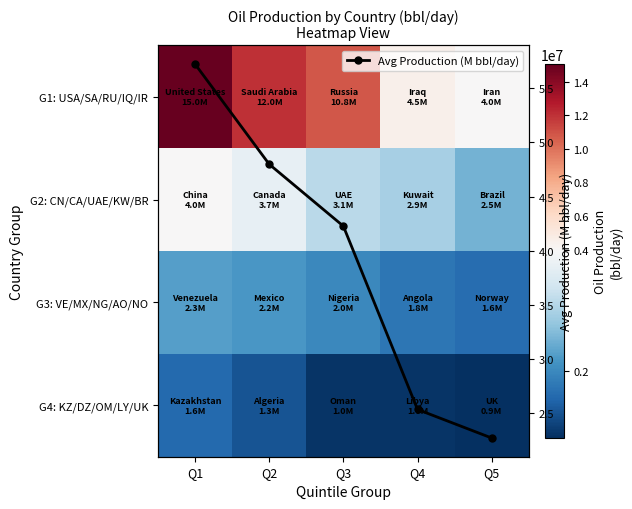

What is the highest value of the Avg Production (M bbl/day) series?

5.7